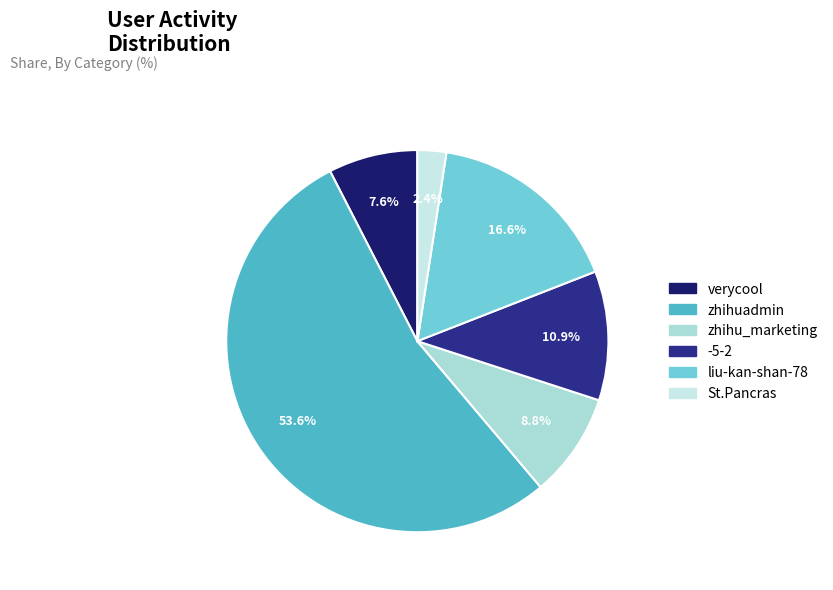

What percentage is NOT represented by verycool?

92.4%